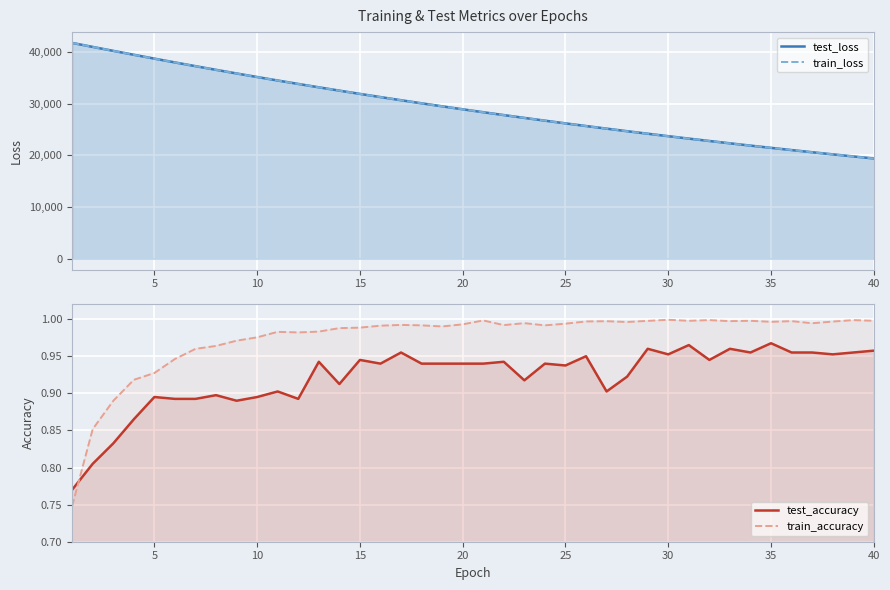

What is the difference between the maximum and second lowest values in the train_loss series?

21943.1